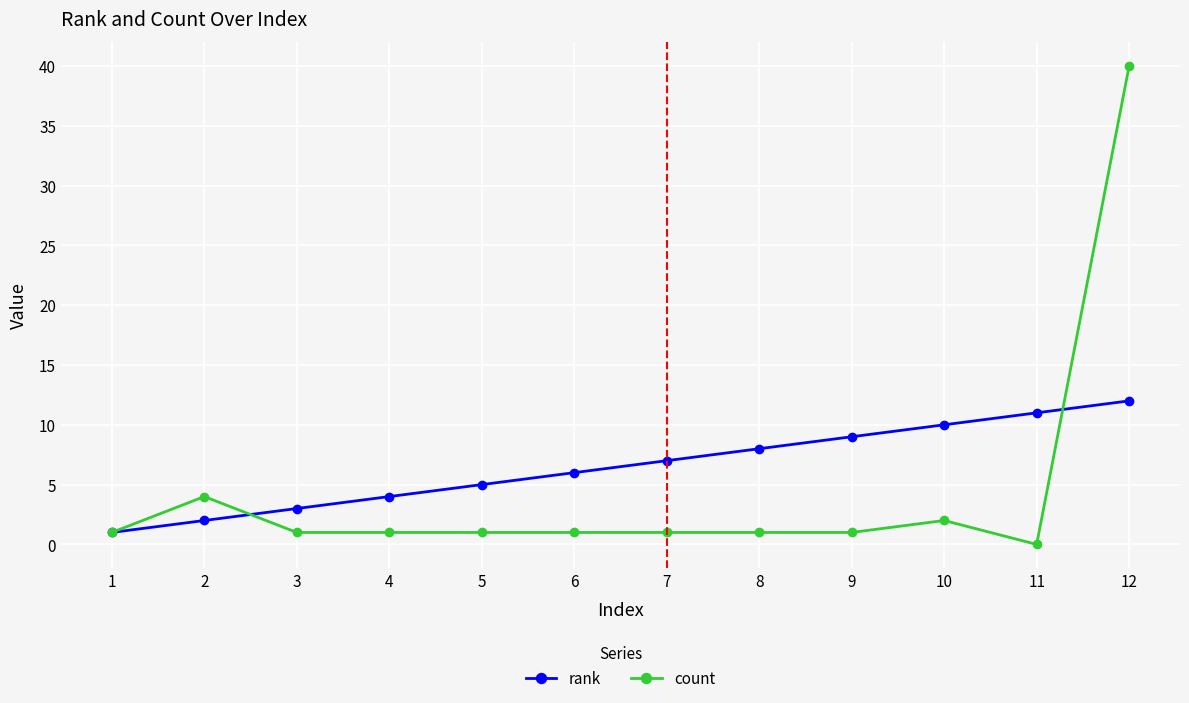

Does the chart have visible grid lines?

Yes